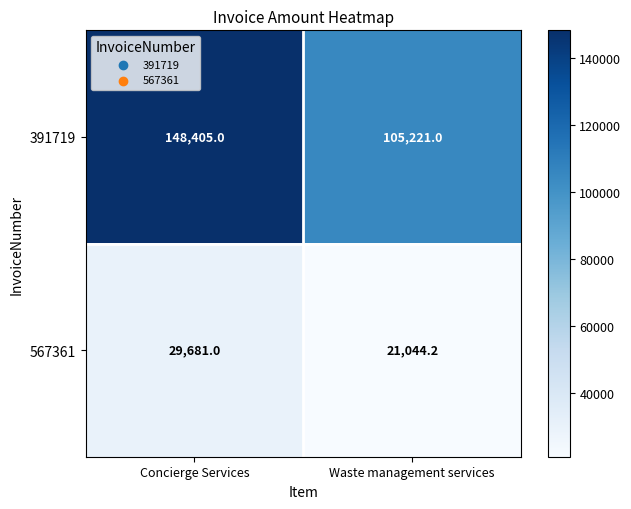

What value does the 391719 series have at Waste management services?

105221.0